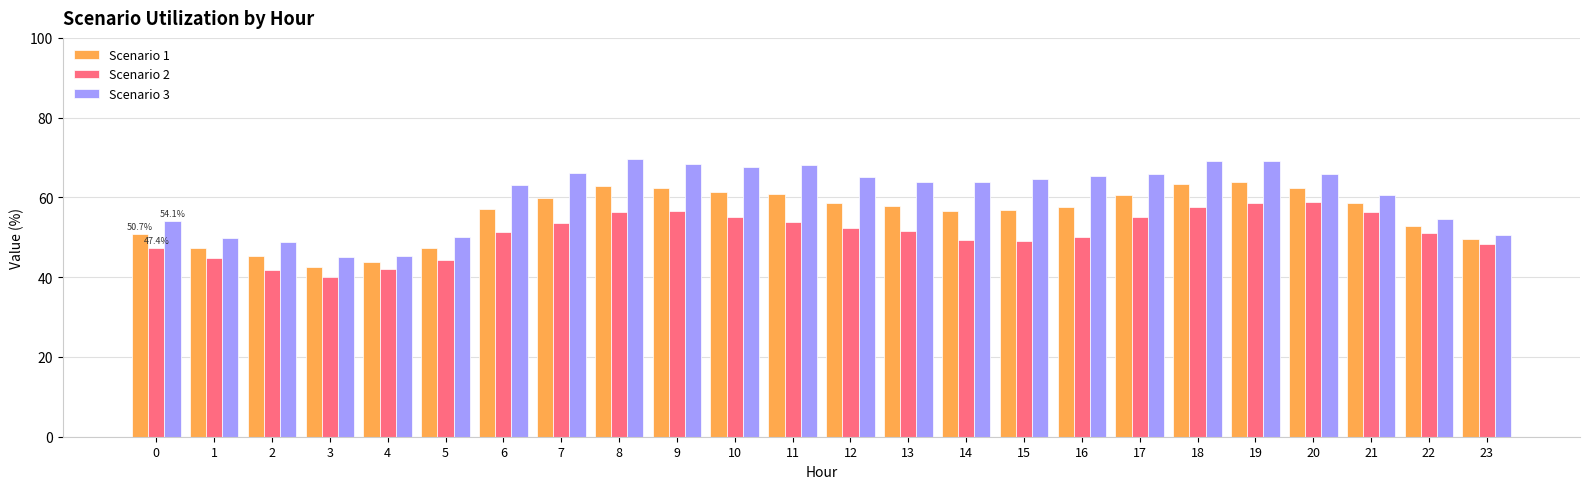

What is the value of the Scenario 2 bar at the 9th from the left?

56.3